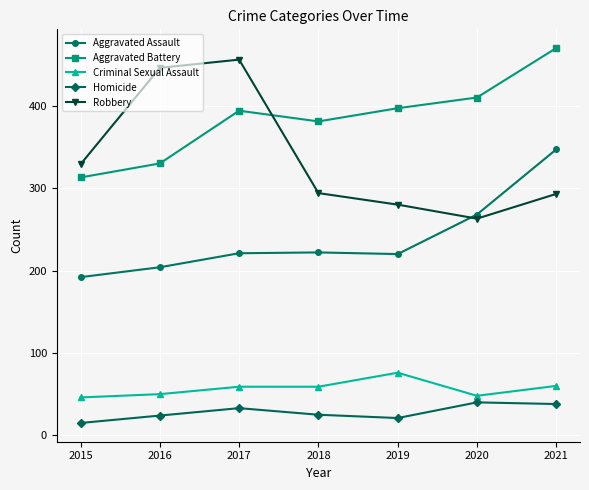

Rank the series at 2015 from highest to lowest value.

Robbery, Aggravated Battery, Aggravated Assault, Criminal Sexual Assault, Homicide